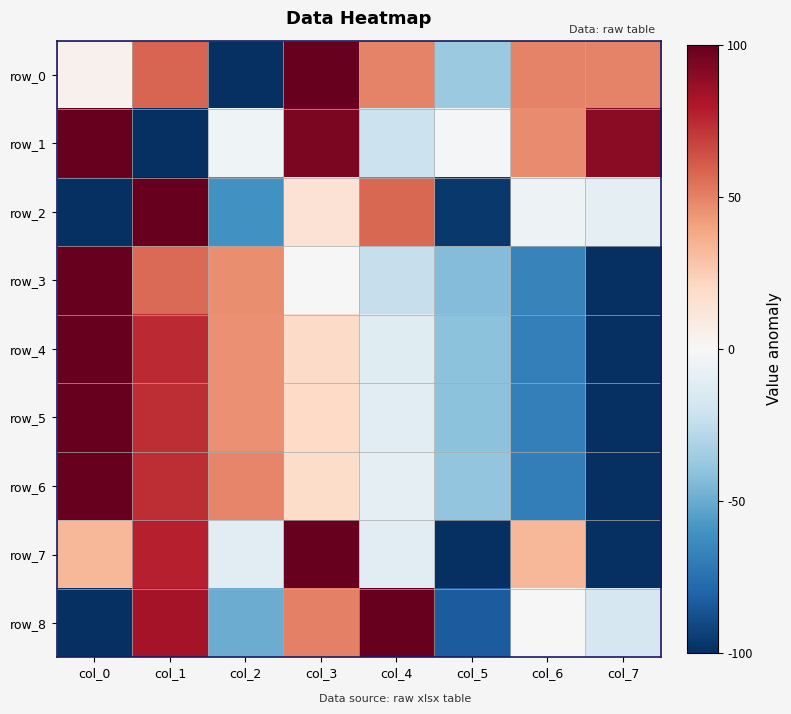

Which series has the widest spread of values?

row_0